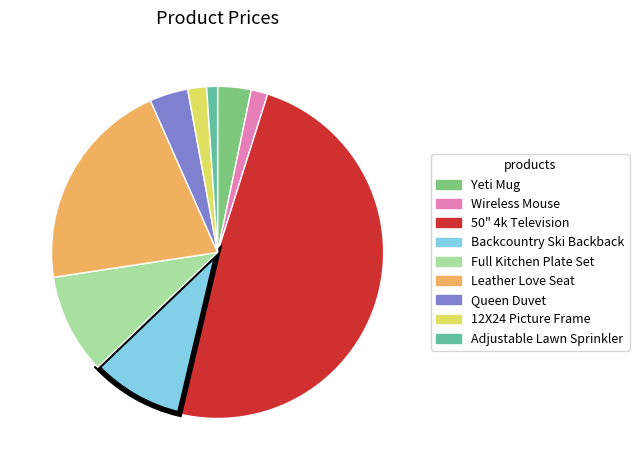

True or false: 12X24 Picture Frame accounts for 10% of the total.

False